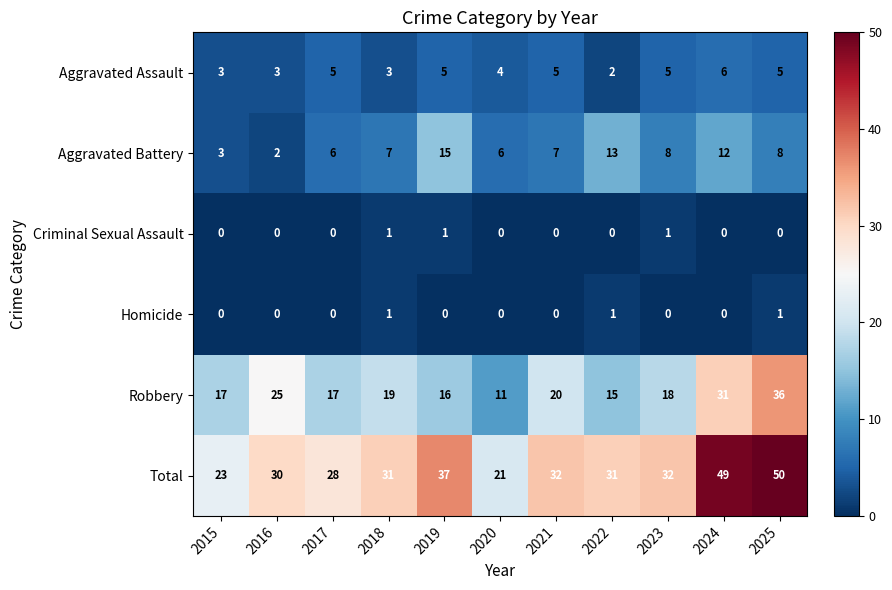

How many series are shown in this chart?

6